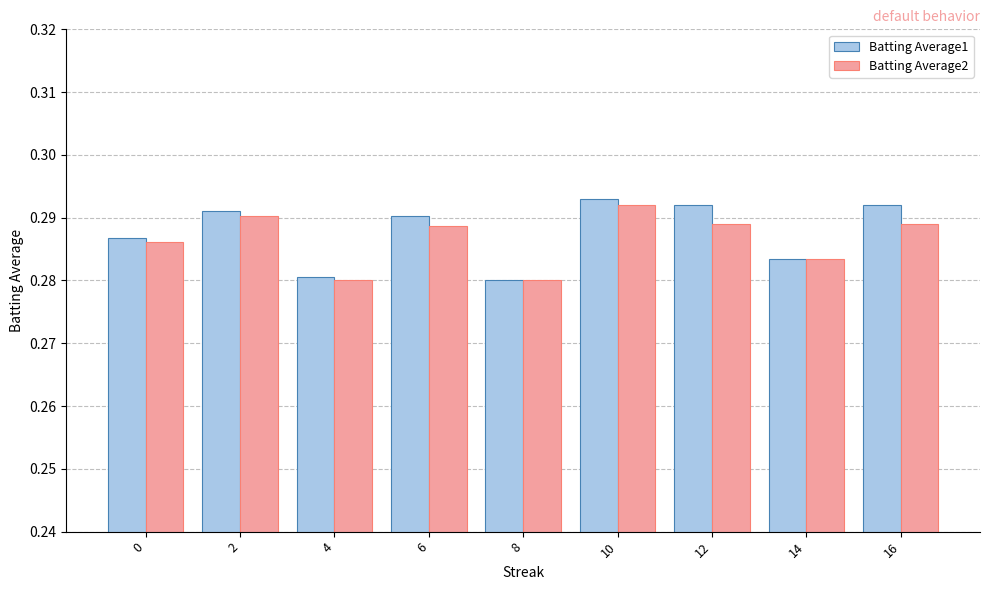

What is the sum of all Batting Average2 values?

2.6